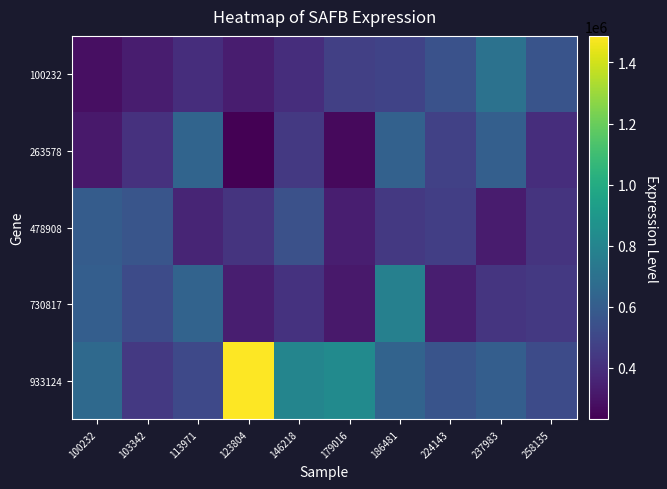

Which has a higher value, 237983 or 146218?

237983